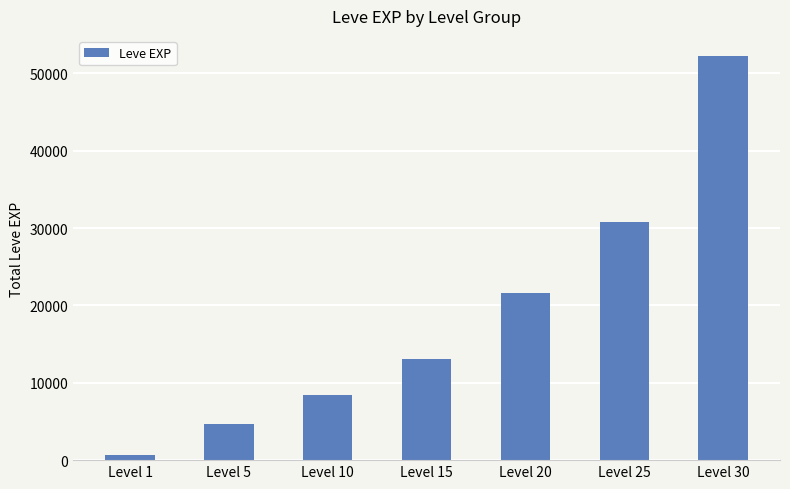

Which has a higher value, Level 1 or Level 15?

Level 15